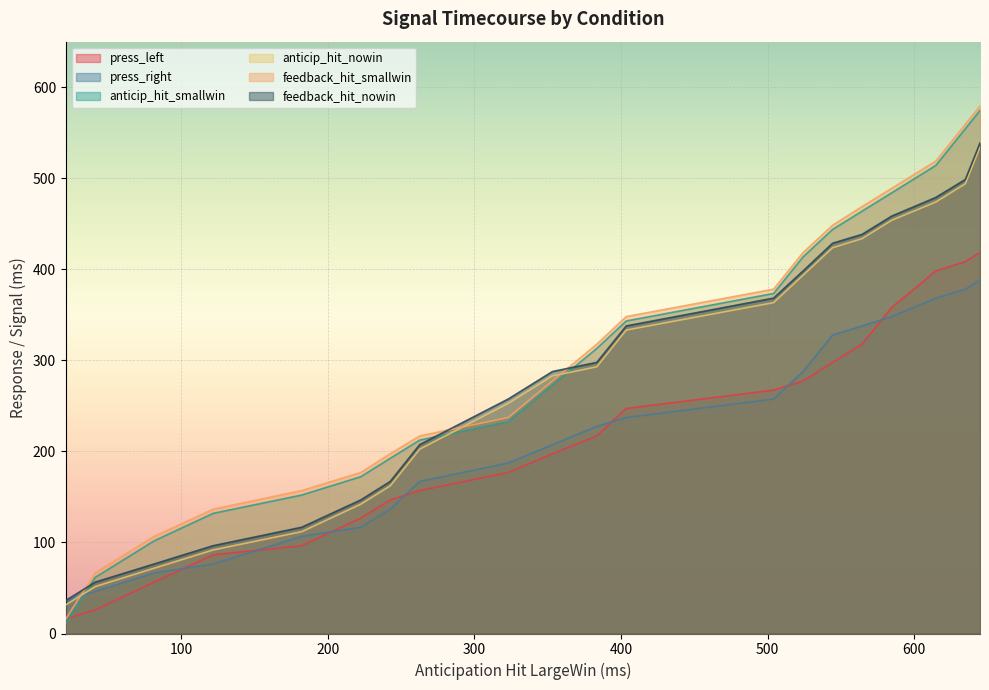

Which series has the largest total across all categories?

feedback_hit_smallwin